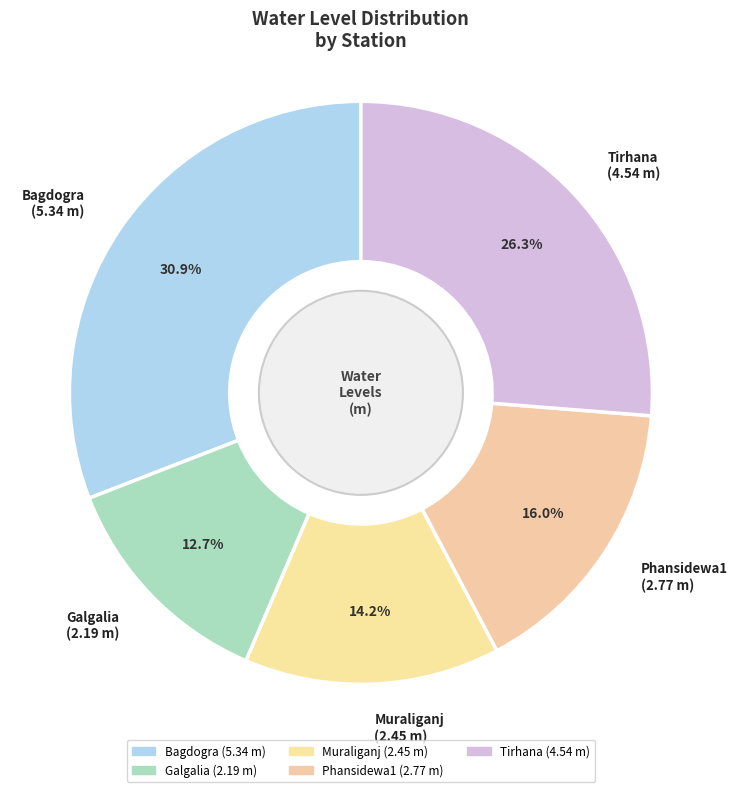

Count the number of slices in the pie.

5